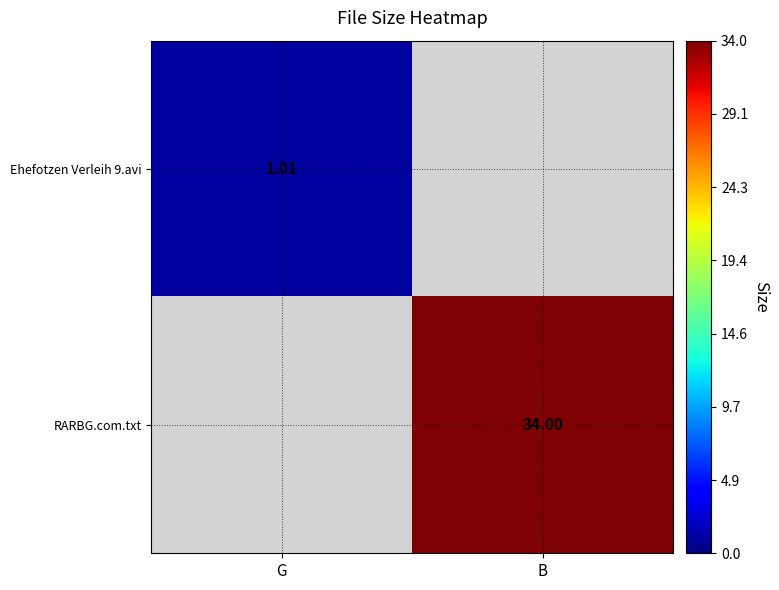

Is the value of Ehefotzen Verleih 9.avi at G greater than the value of RARBG.com.txt at B?

No